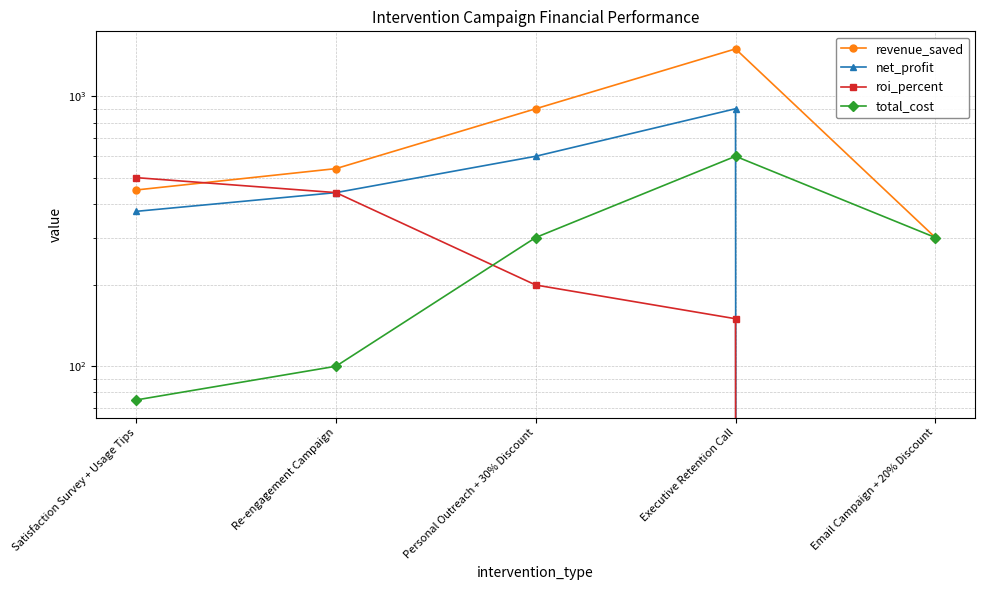

What is the total value across all series at Satisfaction Survey + Usage Tips?

1400